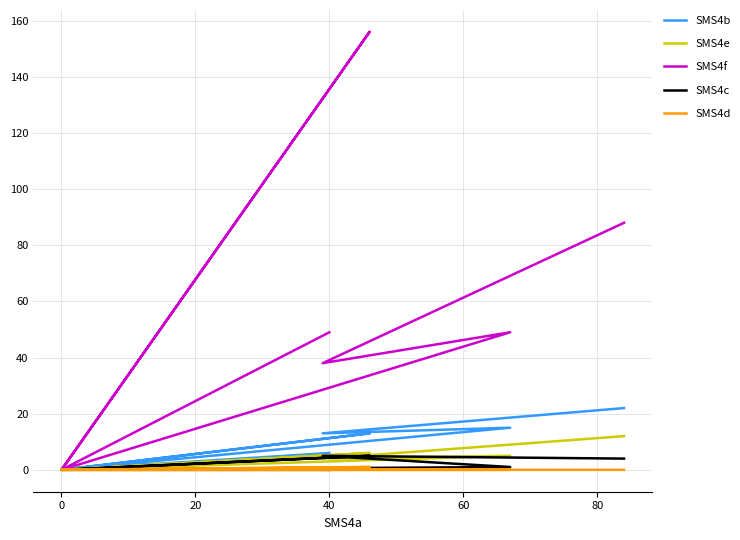

The value of SMS4c at 0 is -2. True or false?

False